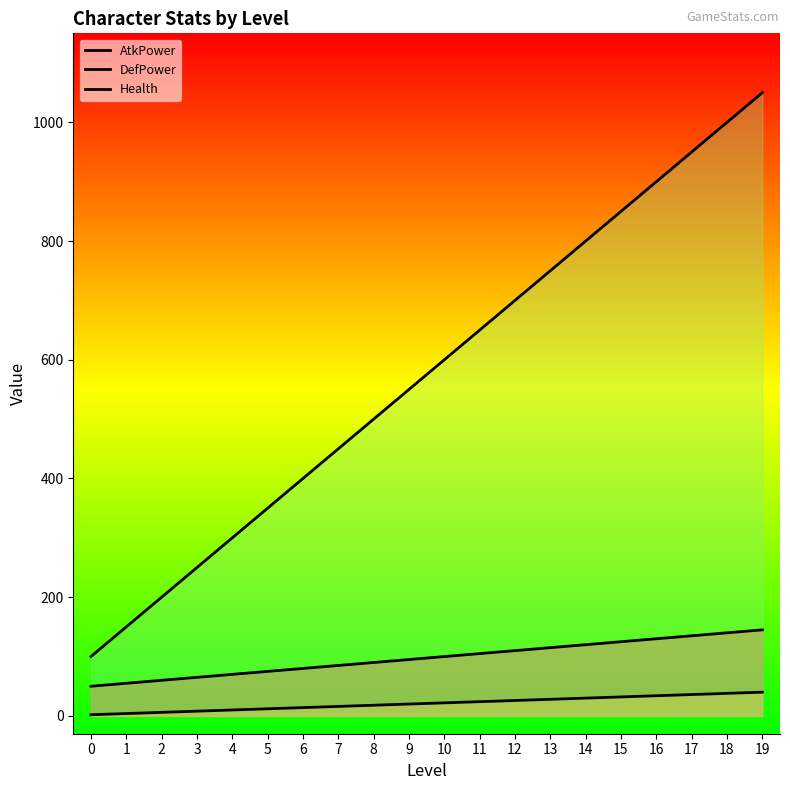

Rank the categories by AtkPower value from lowest to highest.

0, 1, 2, 3, 4, 5, 6, 7, 8, 9, 10, 11, 12, 13, 14, 15, 16, 17, 18, 19